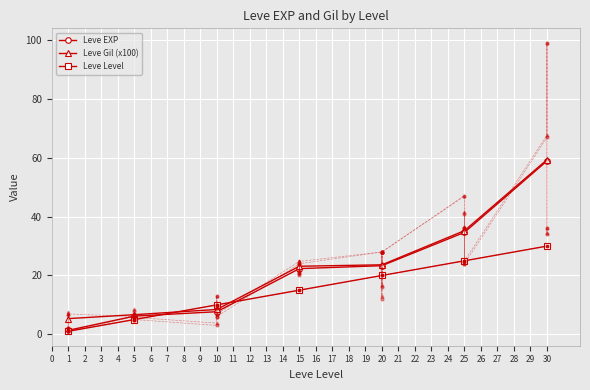

Which series has the largest range (max minus min)?

Leve EXP